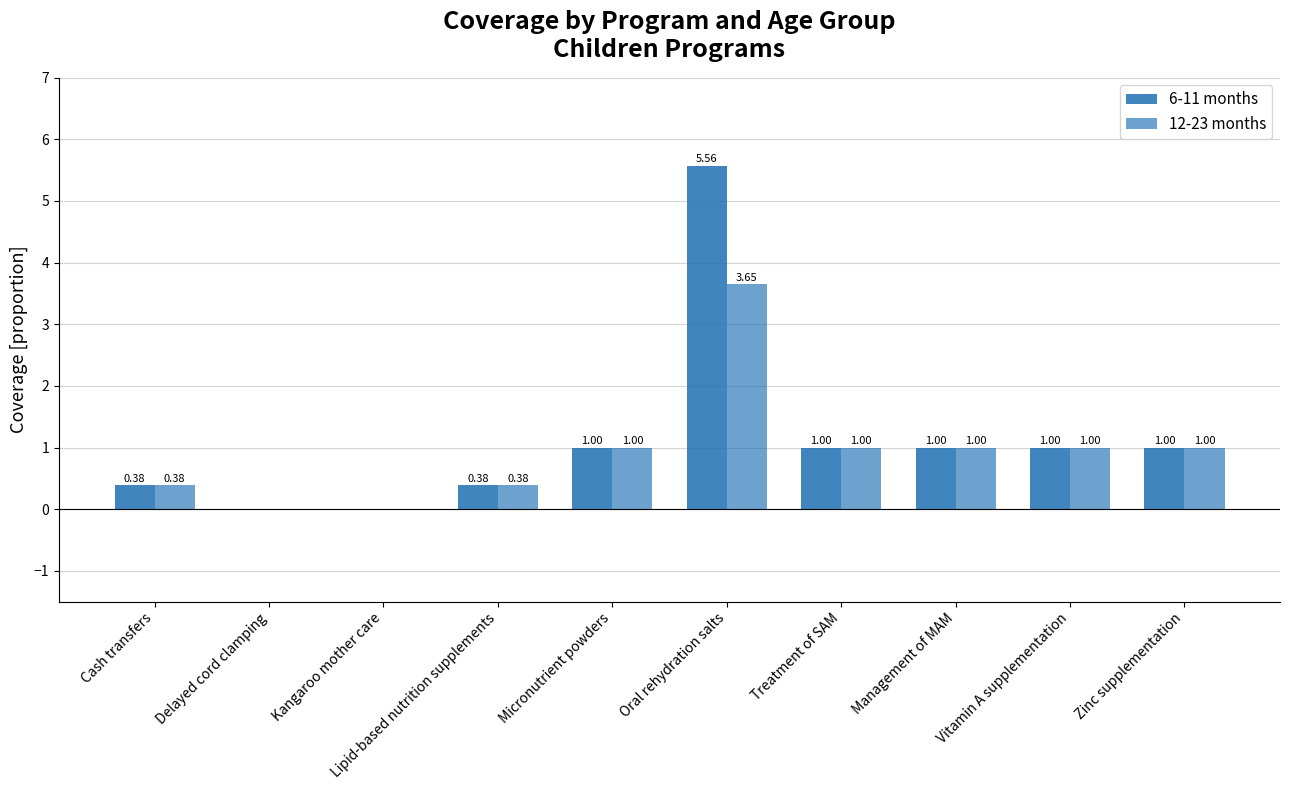

What is the label of the 9th bar from the right?

Delayed cord clamping